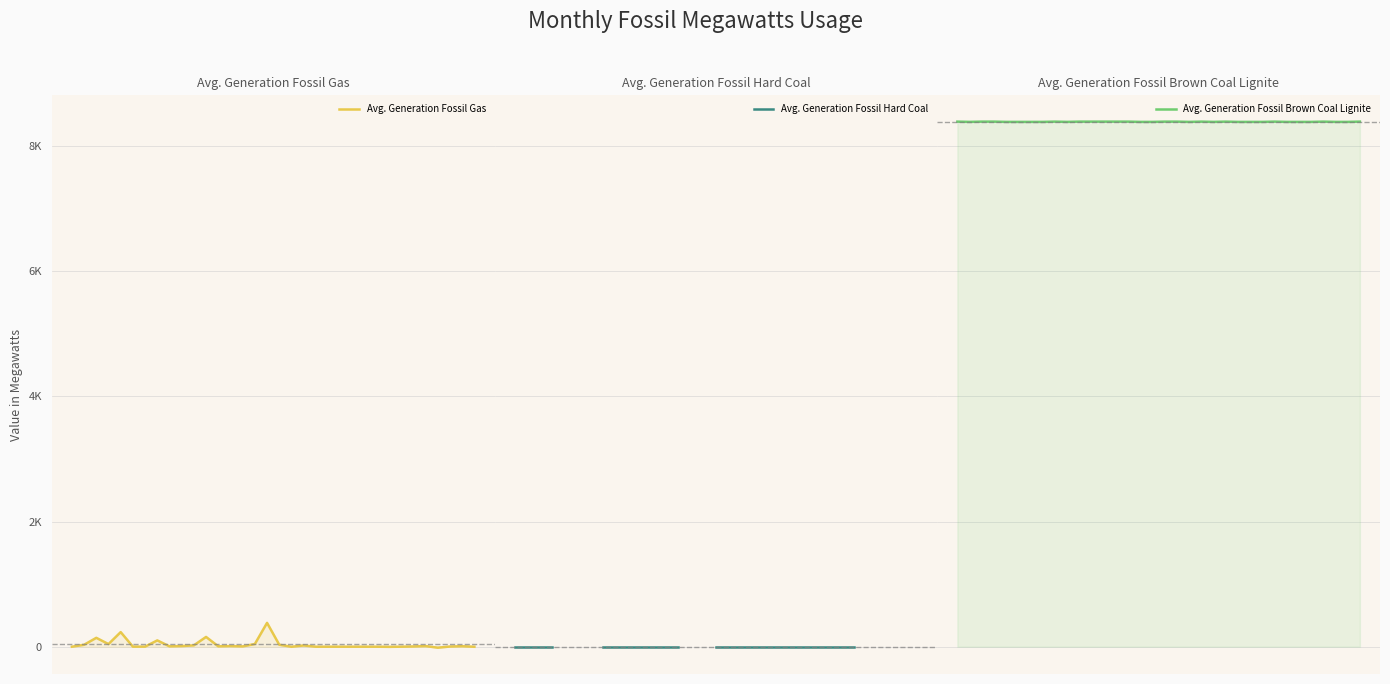

True or false: Avg. Generation Fossil Brown Coal Lignite has more than 0 points higher than both neighbors.

True